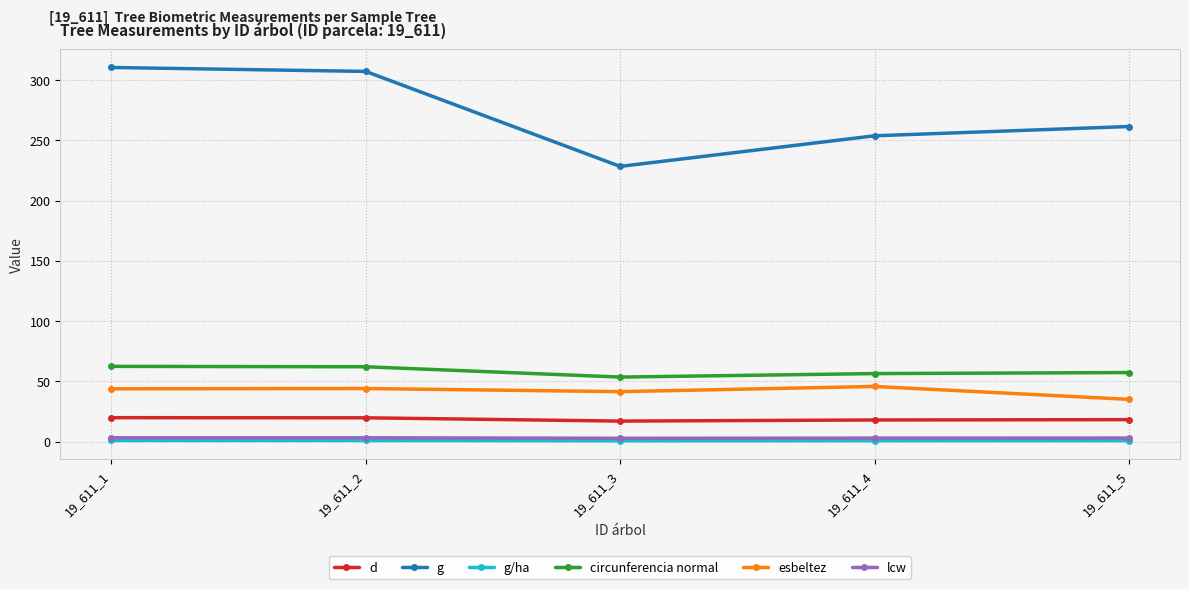

True or false: lcw has a value of 2.8 at 19_611_3.

True